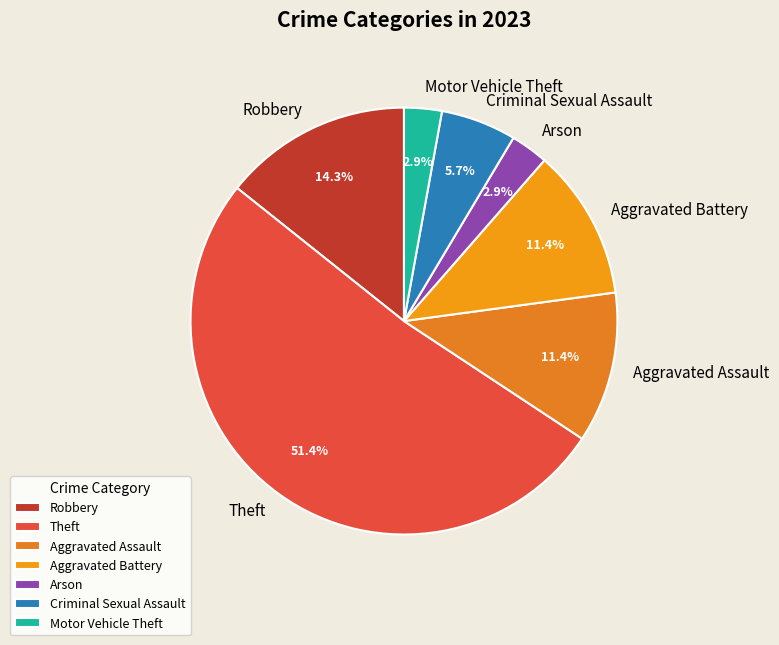

Which slice is the largest?

Theft